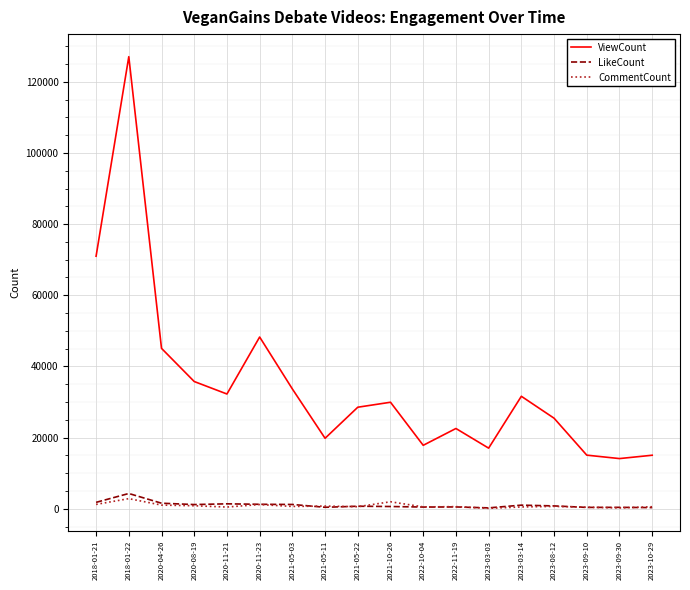

At which category is the sum across all series the highest?

2018-01-22